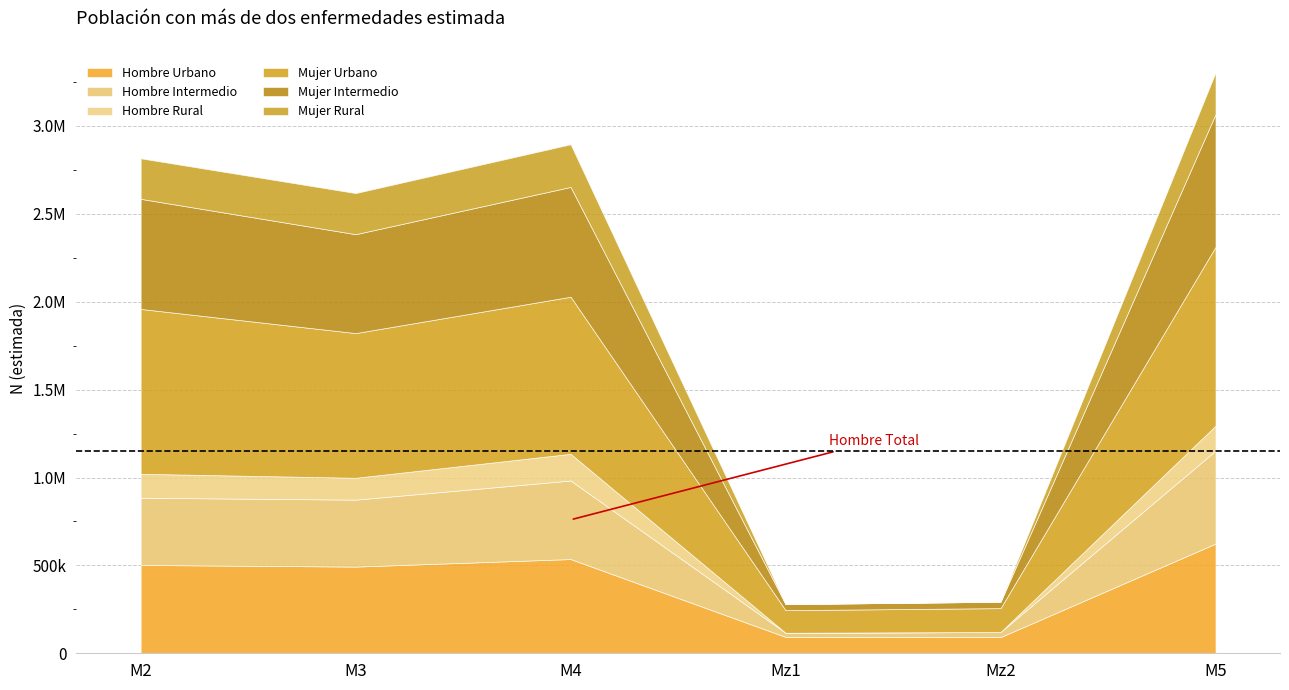

List the labels in order of Mujer Rural value, smallest first.

Mz1, Mz2, M2, M3, M5, M4